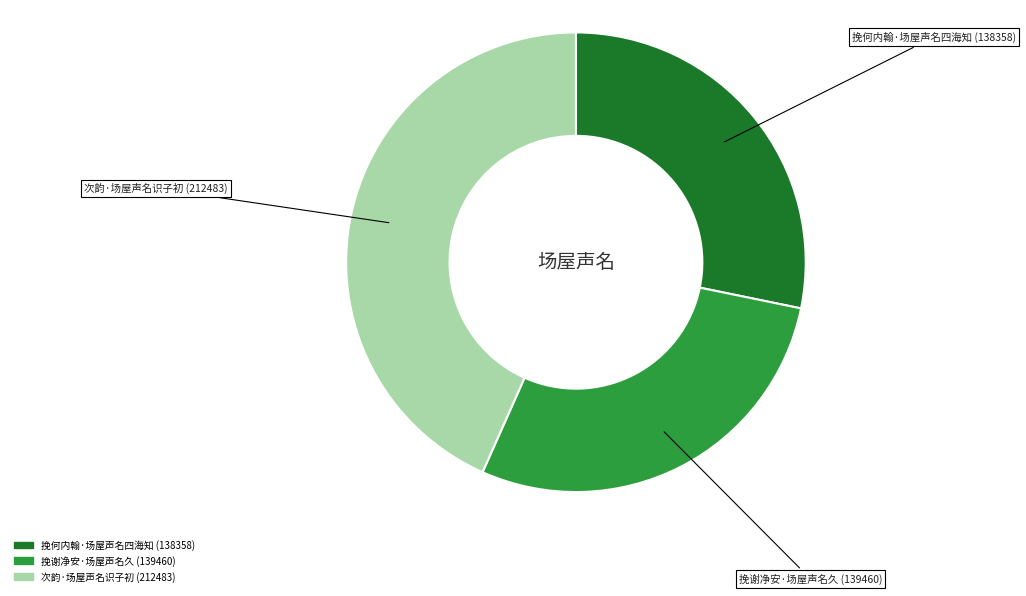

What is the largest slice in the pie chart?

次韵·场屋声名识子初